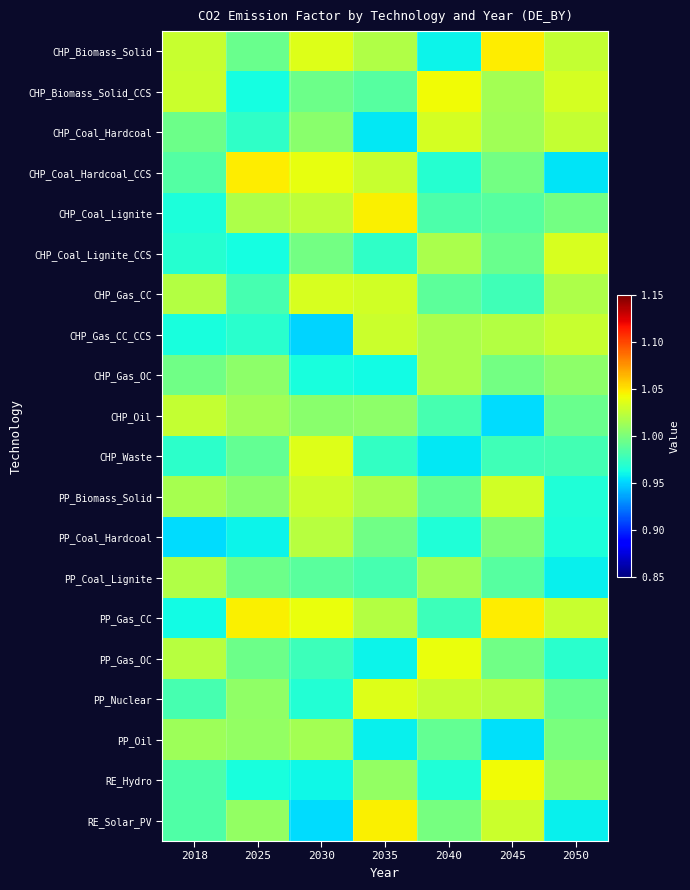

Reading left to right, list all the values displayed in this chart.

CHP_Biomass_Solid: 2018=1.0	2025=1.0	2030=1.0	2035=1.0	2040=1.0	2045=1.0	2050=1.0
CHP_Biomass_Solid_CCS: 2018=1.0	2025=1.0	2030=1.0	2035=1.0	2040=1.0	2045=1.0	2050=1.0
CHP_Coal_Hardcoal: 2018=1.0	2025=1.0	2030=1.0	2035=1.0	2040=1.0	2045=1.0	2050=1.0
CHP_Coal_Hardcoal_CCS: 2018=1.0	2025=1.0	2030=1.0	2035=1.0	2040=1.0	2045=1.0	2050=1.0
CHP_Coal_Lignite: 2018=1.0	2025=1.0	2030=1.0	2035=1.0	2040=1.0	2045=1.0	2050=1.0
CHP_Coal_Lignite_CCS: 2018=1.0	2025=1.0	2030=1.0	2035=1.0	2040=1.0	2045=1.0	2050=1.0
CHP_Gas_CC: 2018=1.0	2025=1.0	2030=1.0	2035=1.0	2040=1.0	2045=1.0	2050=1.0
CHP_Gas_CC_CCS: 2018=1.0	2025=1.0	2030=1.0	2035=1.0	2040=1.0	2045=1.0	2050=1.0
CHP_Gas_OC: 2018=1.0	2025=1.0	2030=1.0	2035=1.0	2040=1.0	2045=1.0	2050=1.0
CHP_Oil: 2018=1.0	2025=1.0	2030=1.0	2035=1.0	2040=1.0	2045=1.0	2050=1.0
CHP_Waste: 2018=1.0	2025=1.0	2030=1.0	2035=1.0	2040=1.0	2045=1.0	2050=1.0
PP_Biomass_Solid: 2018=1.0	2025=1.0	2030=1.0	2035=1.0	2040=1.0	2045=1.0	2050=1.0
PP_Coal_Hardcoal: 2018=1.0	2025=1.0	2030=1.0	2035=1.0	2040=1.0	2045=1.0	2050=1.0
PP_Coal_Lignite: 2018=1.0	2025=1.0	2030=1.0	2035=1.0	2040=1.0	2045=1.0	2050=1.0
PP_Gas_CC: 2018=1.0	2025=1.0	2030=1.0	2035=1.0	2040=1.0	2045=1.0	2050=1.0
PP_Gas_OC: 2018=1.0	2025=1.0	2030=1.0	2035=1.0	2040=1.0	2045=1.0	2050=1.0
PP_Nuclear: 2018=1.0	2025=1.0	2030=1.0	2035=1.0	2040=1.0	2045=1.0	2050=1.0
PP_Oil: 2018=1.0	2025=1.0	2030=1.0	2035=1.0	2040=1.0	2045=1.0	2050=1.0
RE_Hydro: 2018=1.0	2025=1.0	2030=1.0	2035=1.0	2040=1.0	2045=1.0	2050=1.0
RE_Solar_PV: 2018=1.0	2025=1.0	2030=1.0	2035=1.0	2040=1.0	2045=1.0	2050=1.0